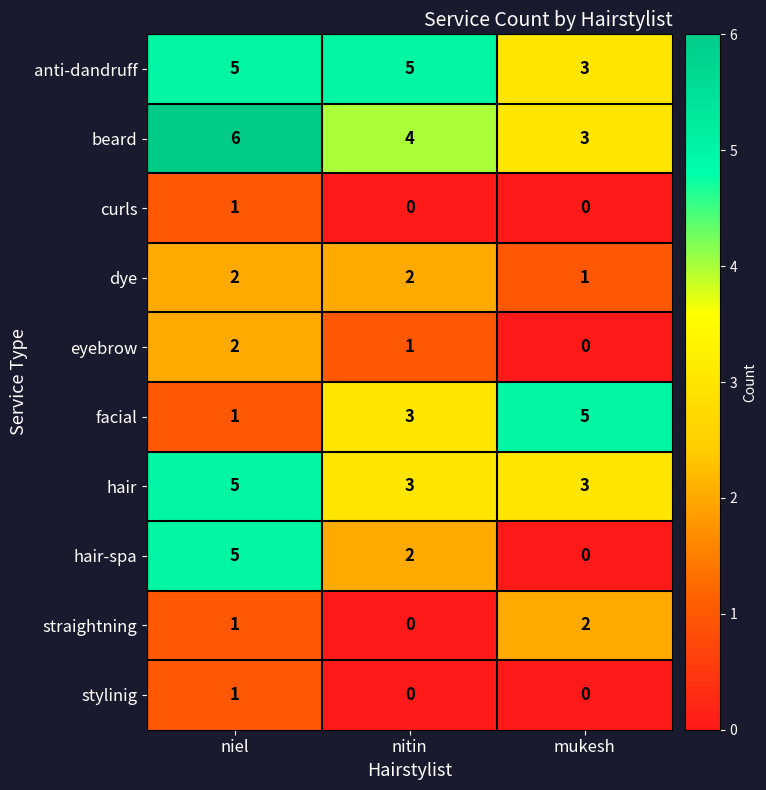

How many categories are shown in the chart?

3